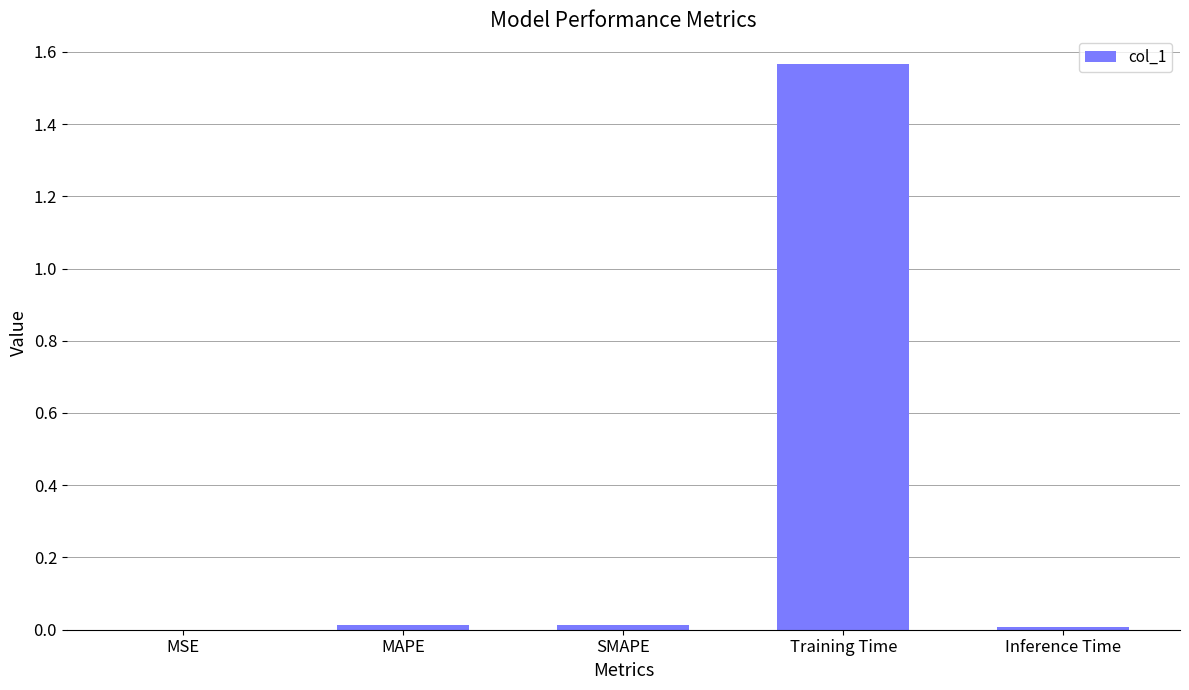

Which label corresponds to the largest value in the chart?

Training Time